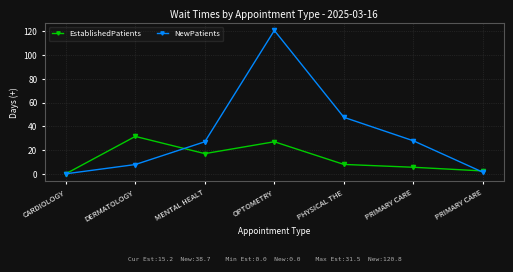

How many intersections are there between EstablishedPatients and NewPatients?

2